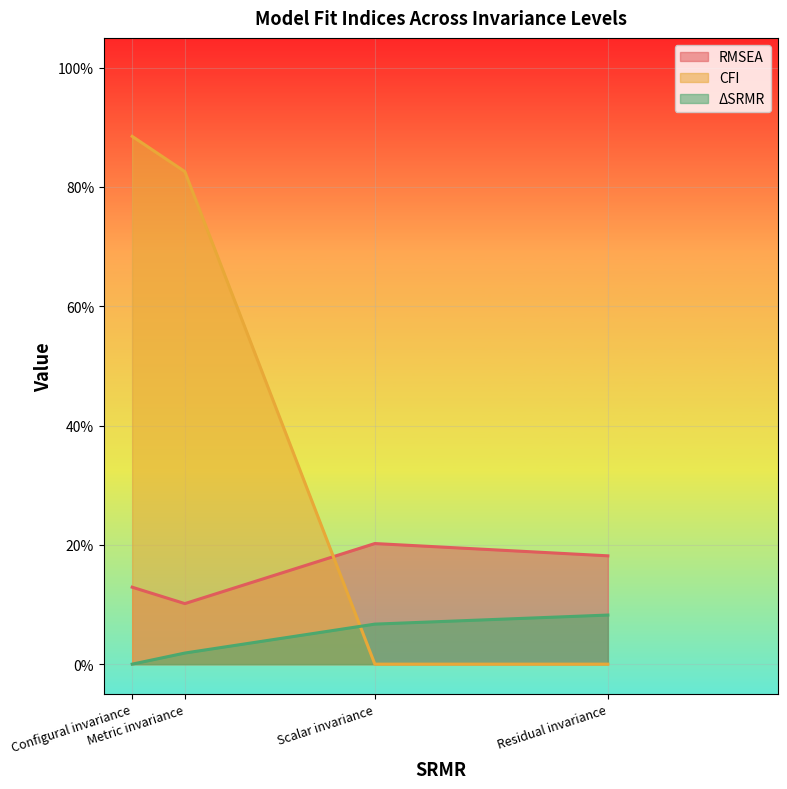

True or false: ΔSRMR has more than 2 points higher than both neighbors.

False